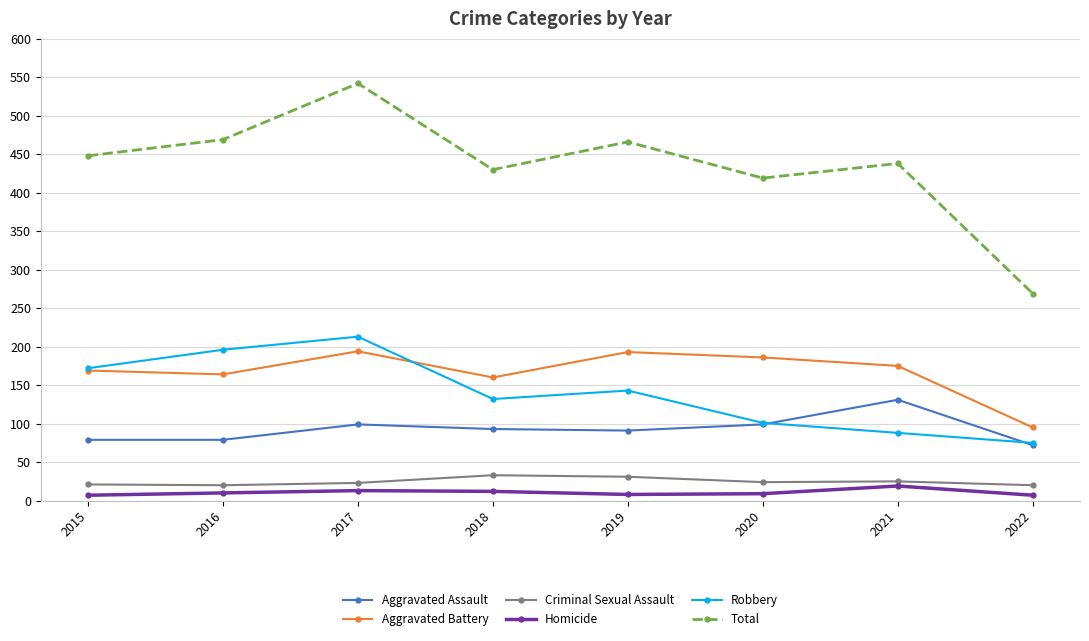

At which category does Robbery reach its first local peak?

2017